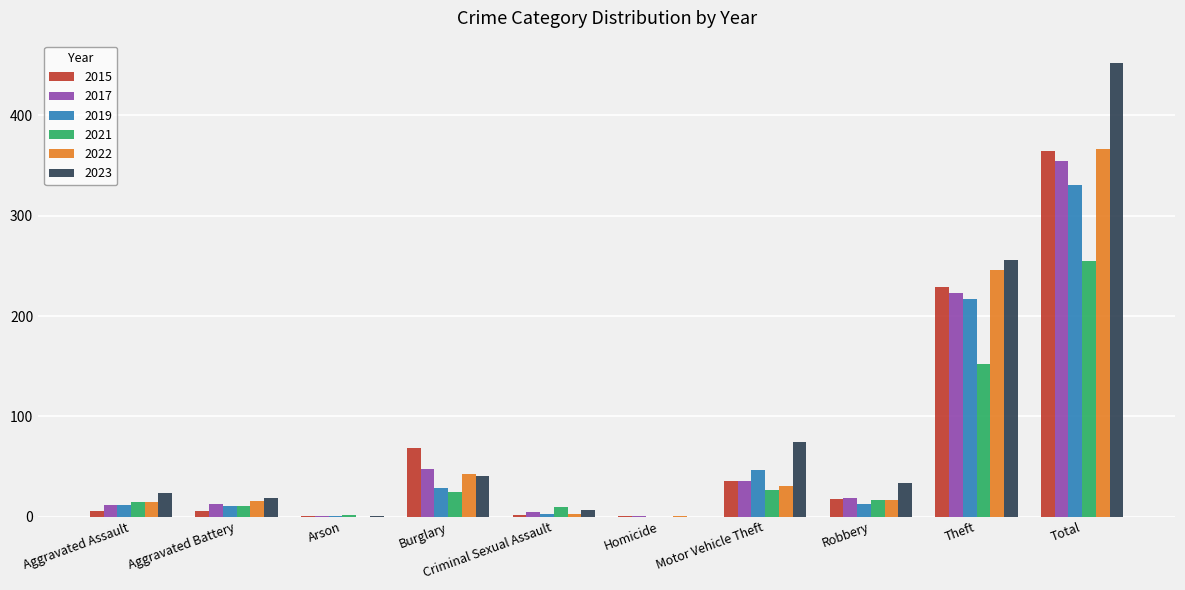

Between Robbery and Theft, which series saw the biggest shift?

2022